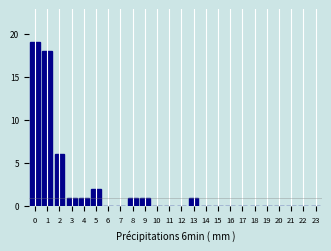

Reading left to right, transcribe all the data shown in this chart.

0=19	1=18	2=6	3=1	4=1	5=2	6=0	7=0	8=1	9=1	10=0	11=0	12=0	13=1	14=0	15=0	16=0	17=0	18=0	19=0	20=0	21=0	22=0	23=0